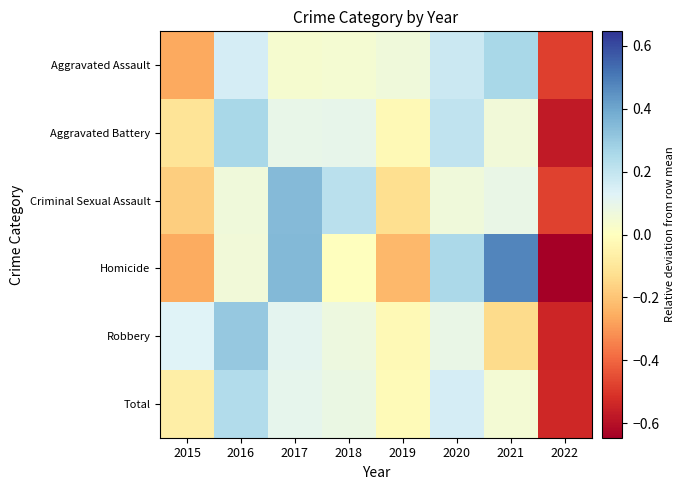

At which category does the chart reach its peak across all series?

2021